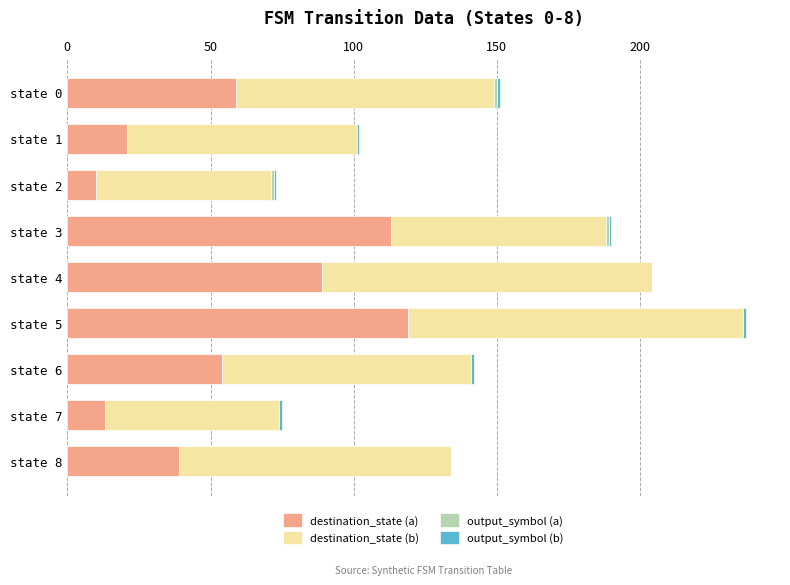

What is the highest value of the destination_state (a) series?

119